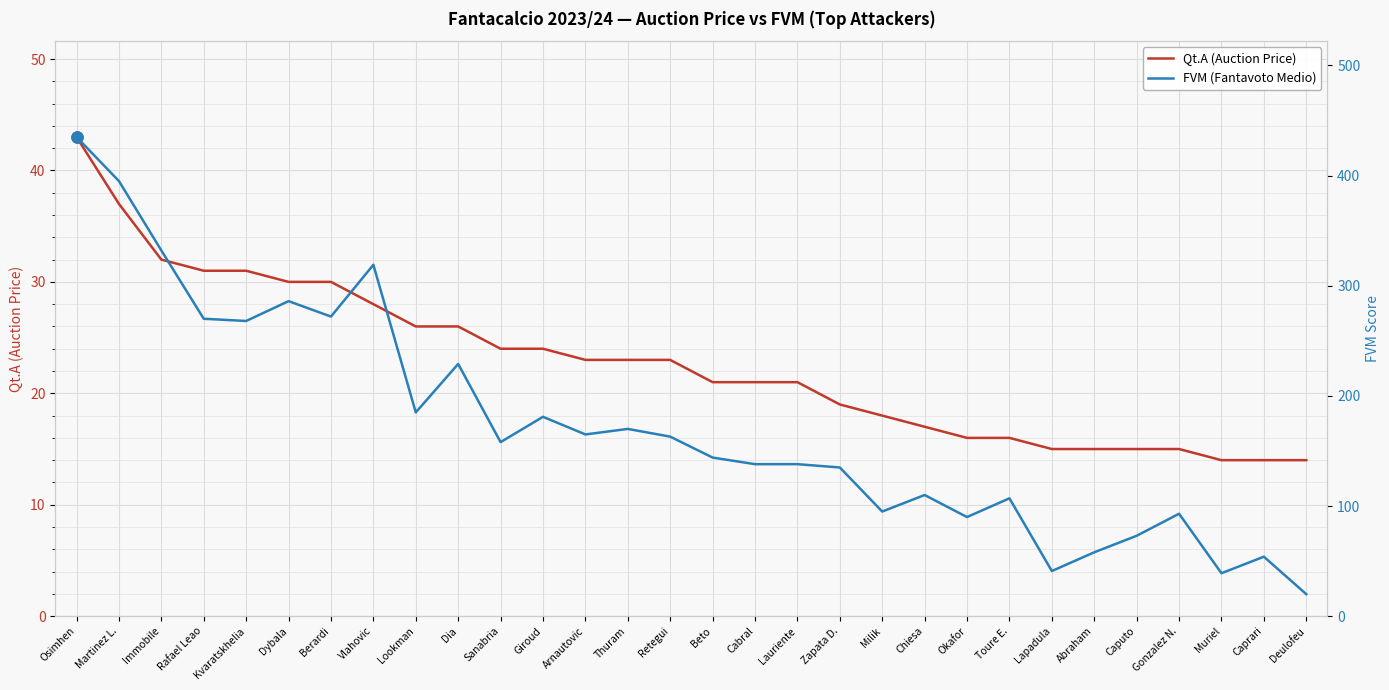

What value does the FVM (Fantavoto Medio) series have at Gonzalez N., to the nearest 5?

95